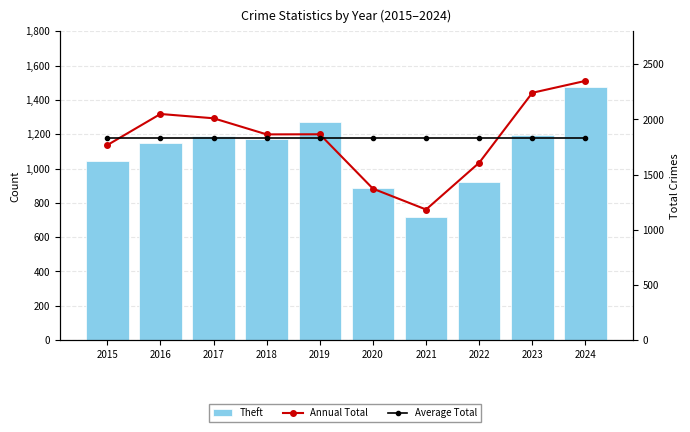

What is the sum of the Average Total values at 2023 and 2022?

3663.4